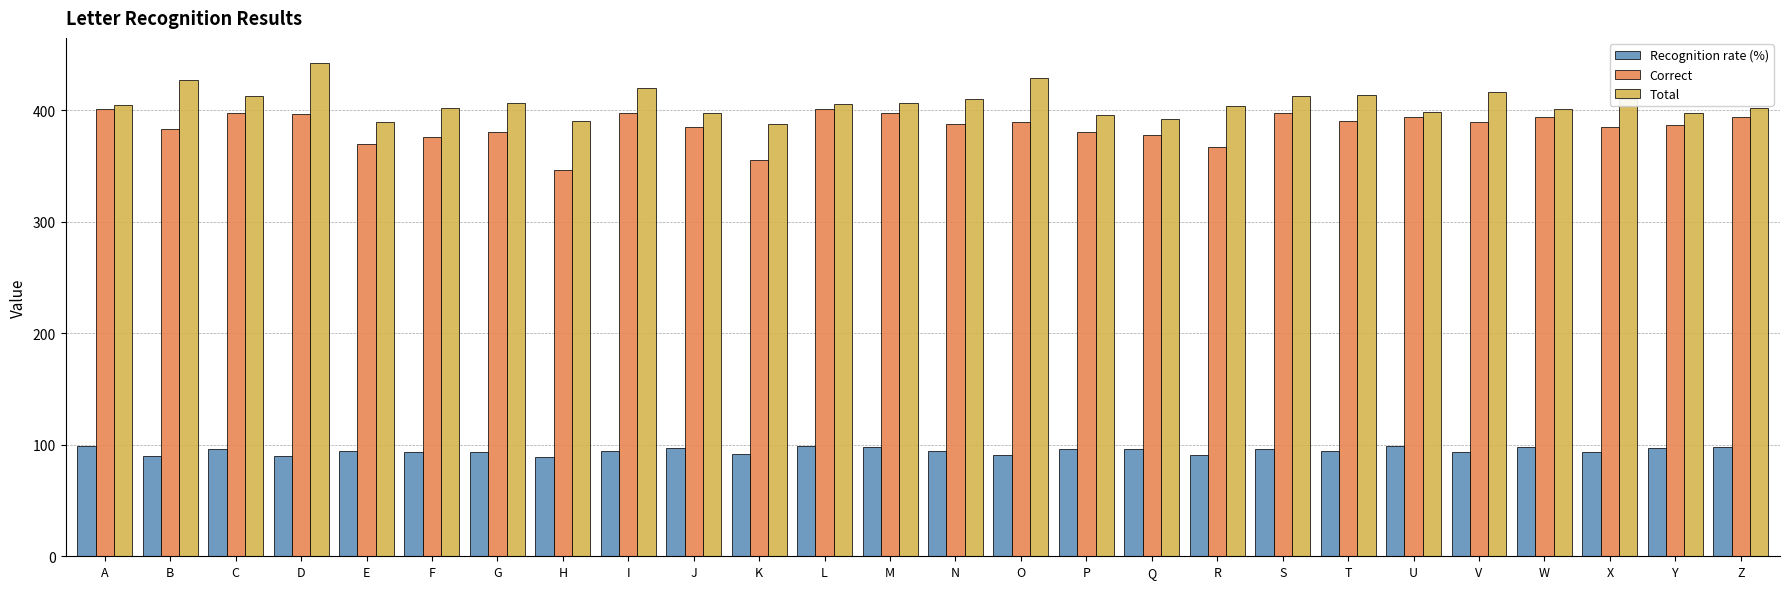

Between A and H, which series saw the biggest shift?

Correct